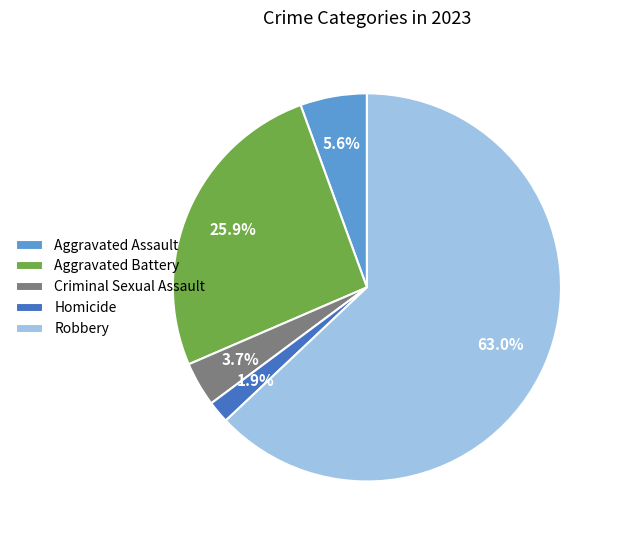

How many segments does this pie chart have?

5